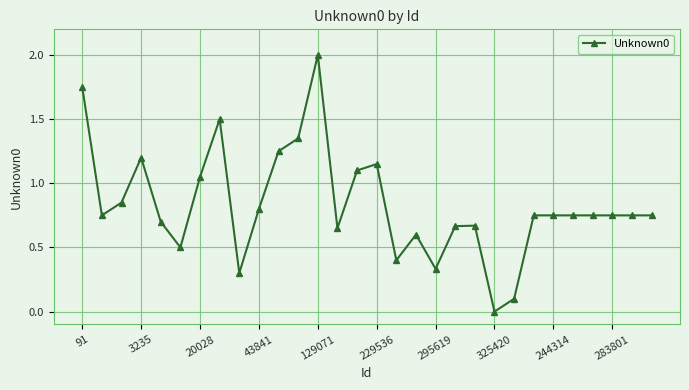

What is the difference between the maximum and minimum values?

2.0